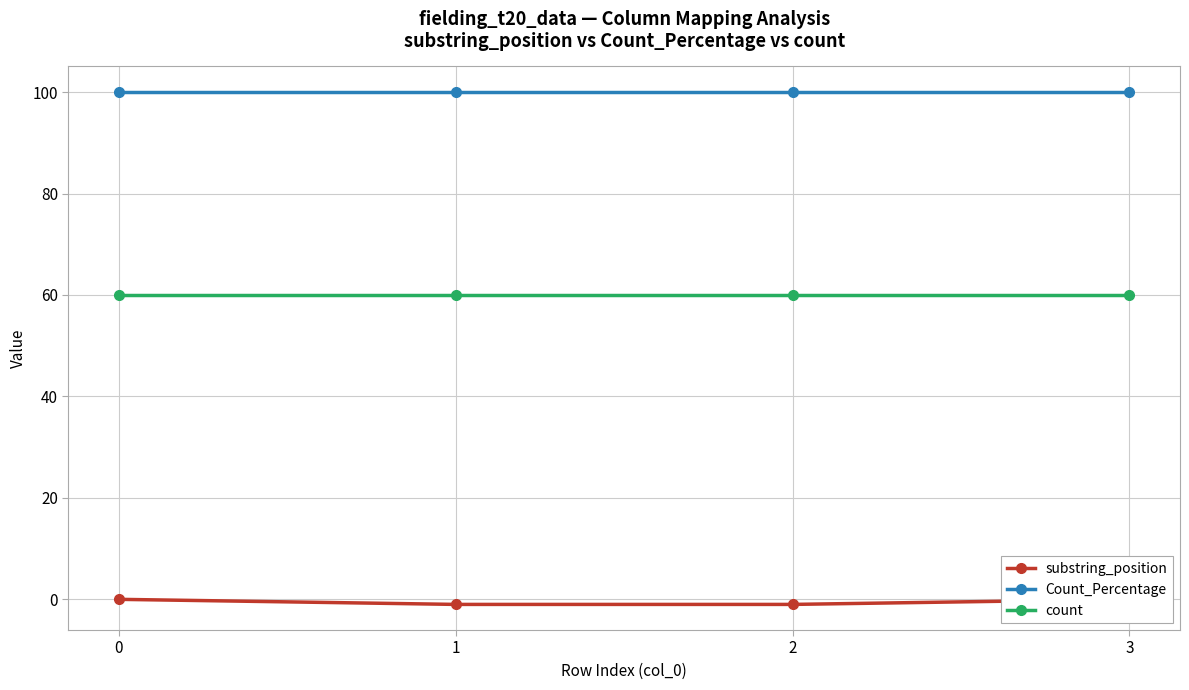

What is the total value across all series at 1?

159